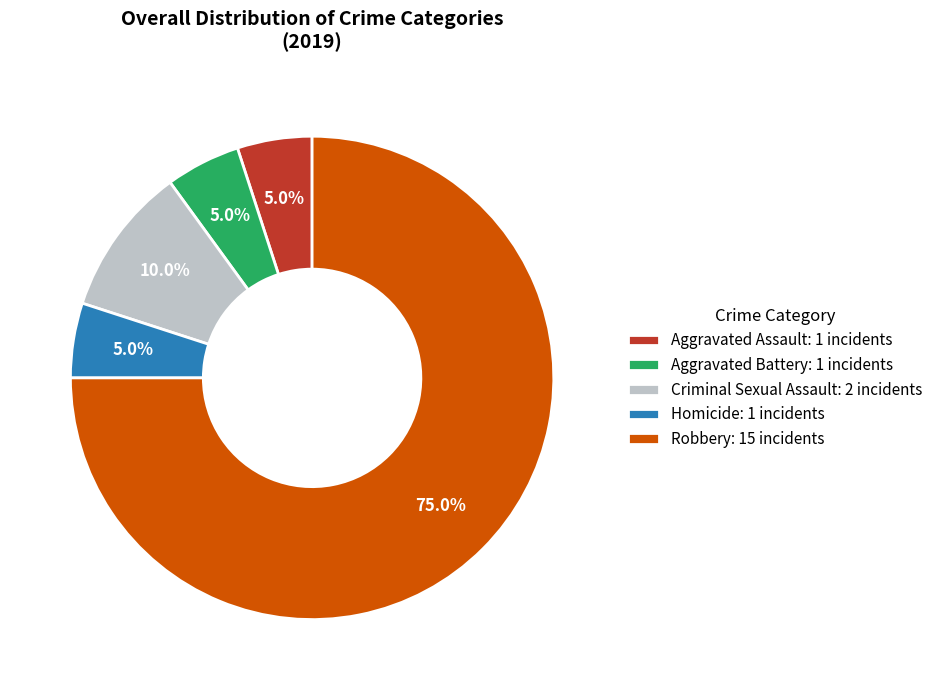

Approximately how many times larger is the value at Homicide compared to Robbery?

0.1